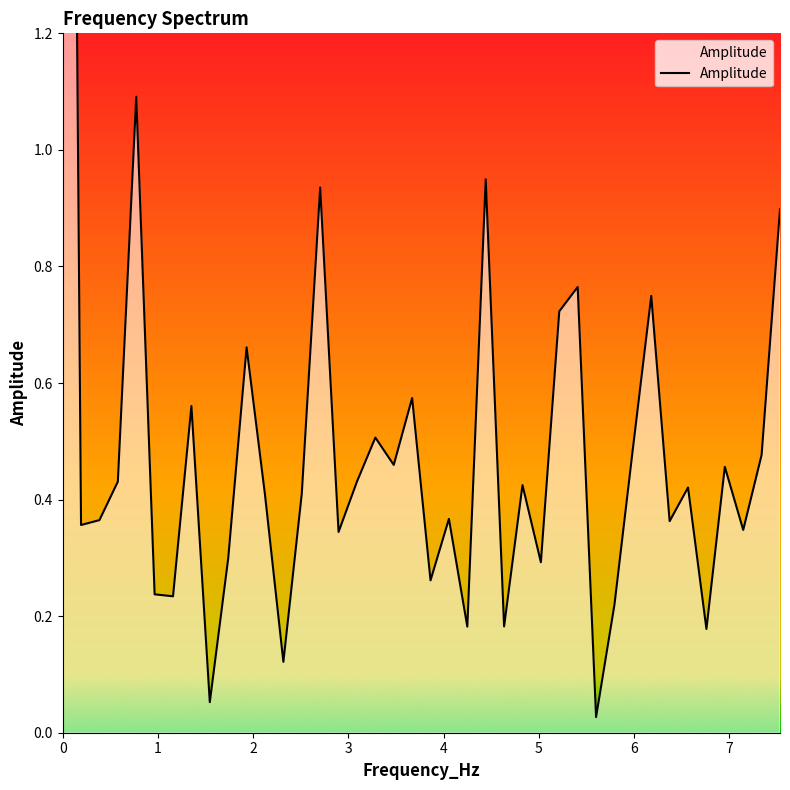

True or false: the data has more than 0 interior local peaks.

True